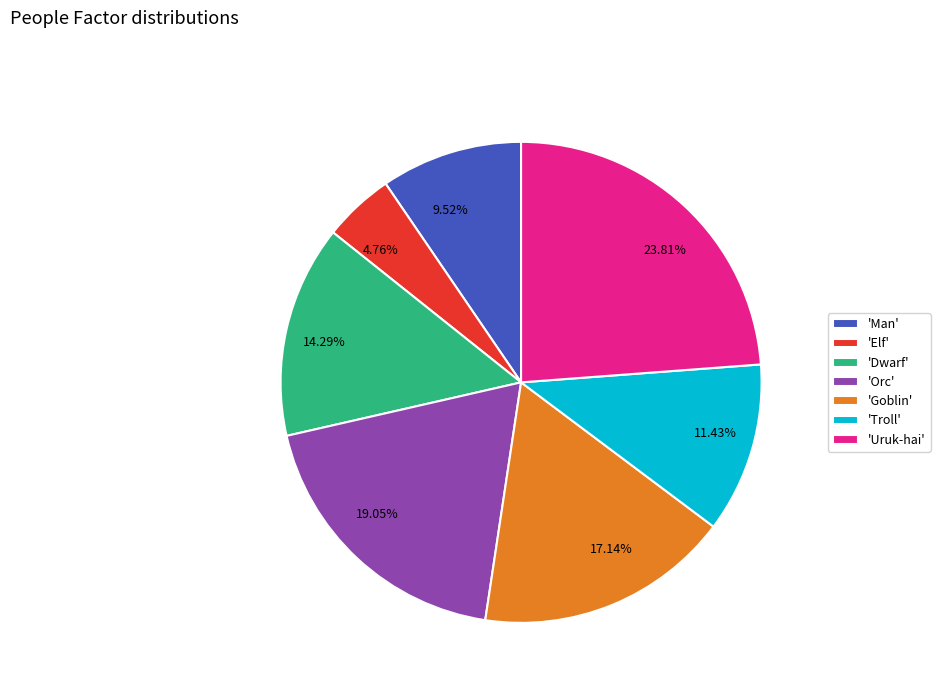

Count the number of slices in the pie.

7